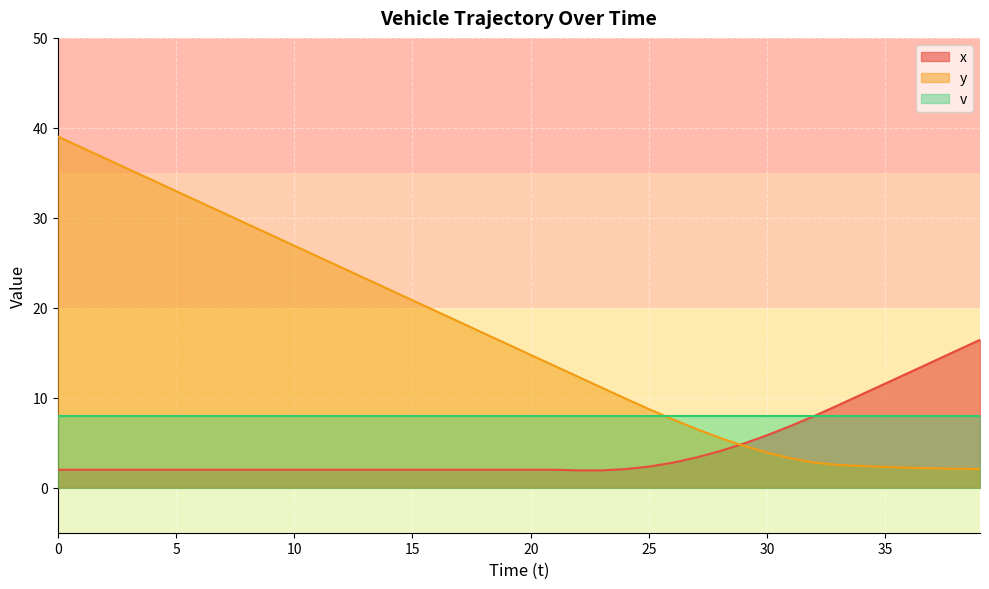

Which series ends up on top after the final intersection of x and y?

x